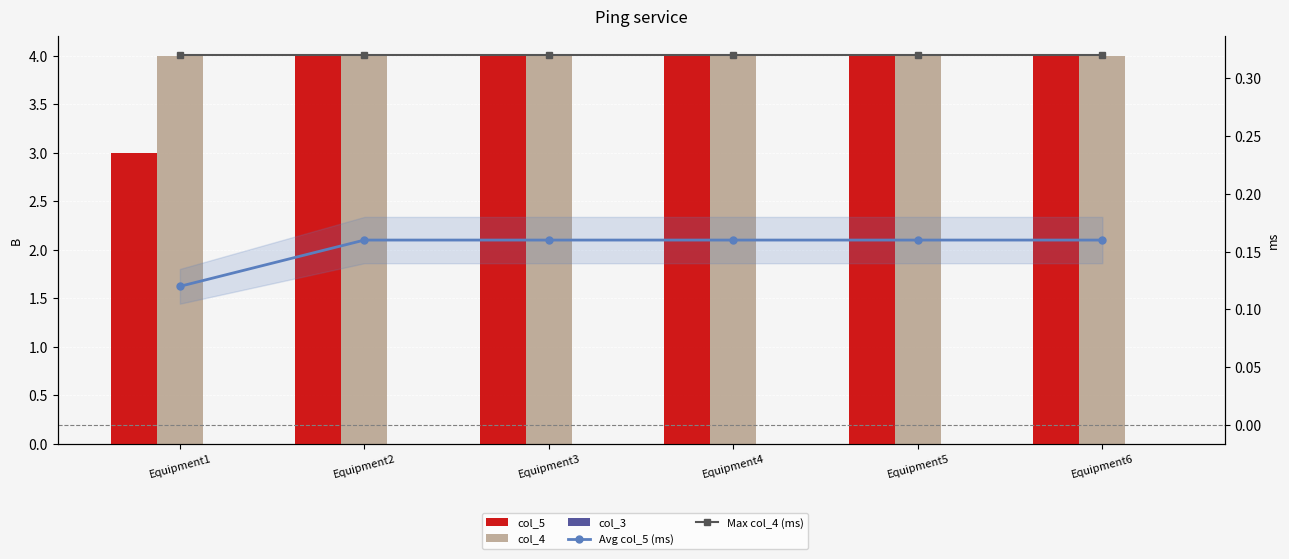

What is the average value of the col_4 series?

4.0